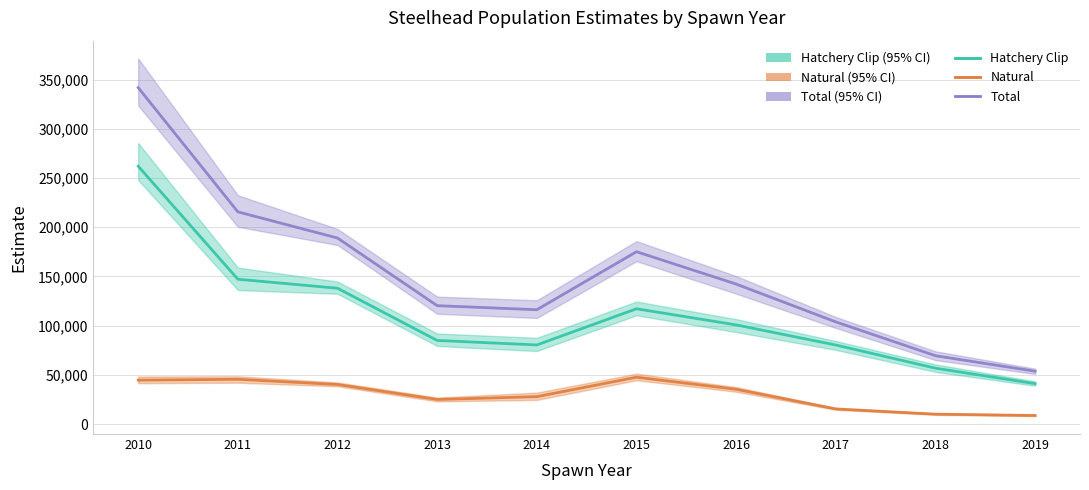

What is the value of the Hatchery Clip point at the 7th from the left?

100787.5